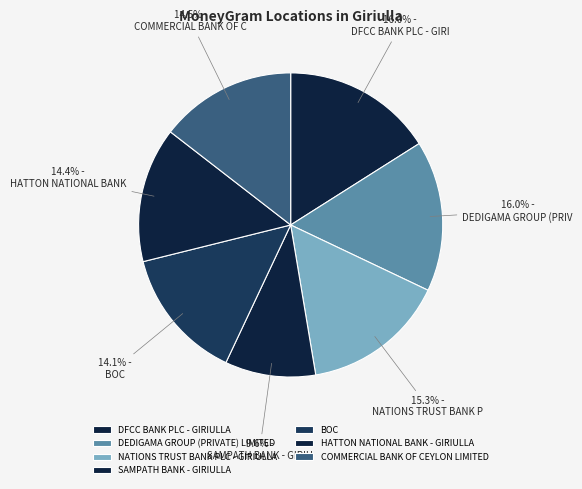

To the nearest percent, what is the difference between the largest and smallest slice percentages?

6%